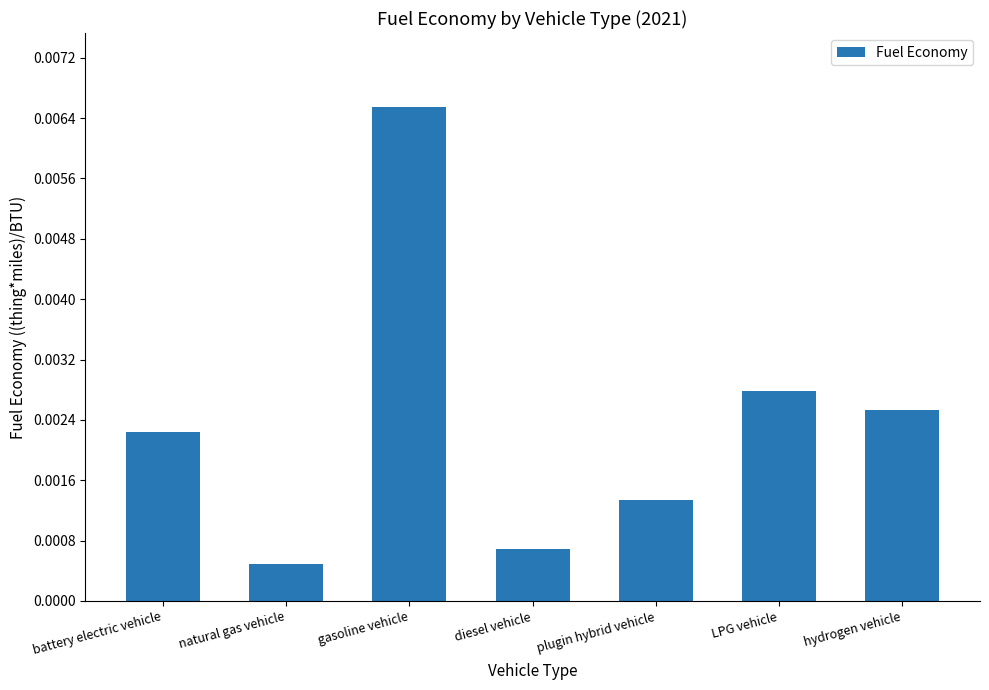

Where is the data nearest to the value 0?

natural gas vehicle